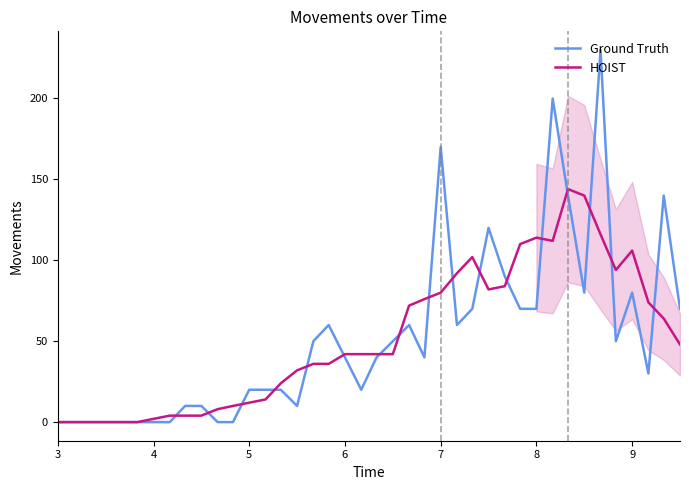

What is the highest value of the HOIST series?

144